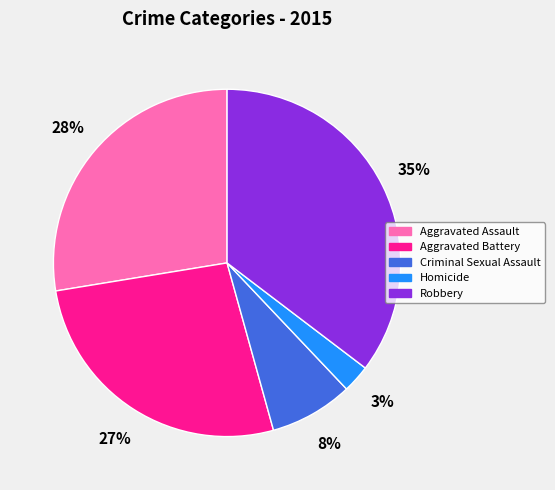

True or false: Aggravated Battery accounts for 19% of the total.

False